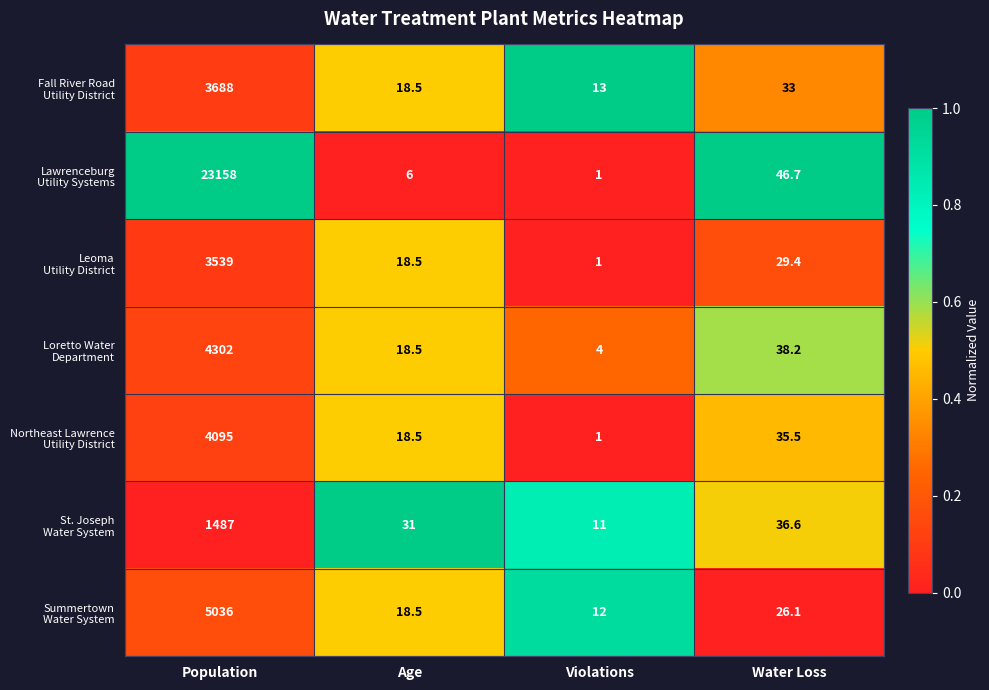

What is the difference between the highest and lowest values at Population?

21671.0